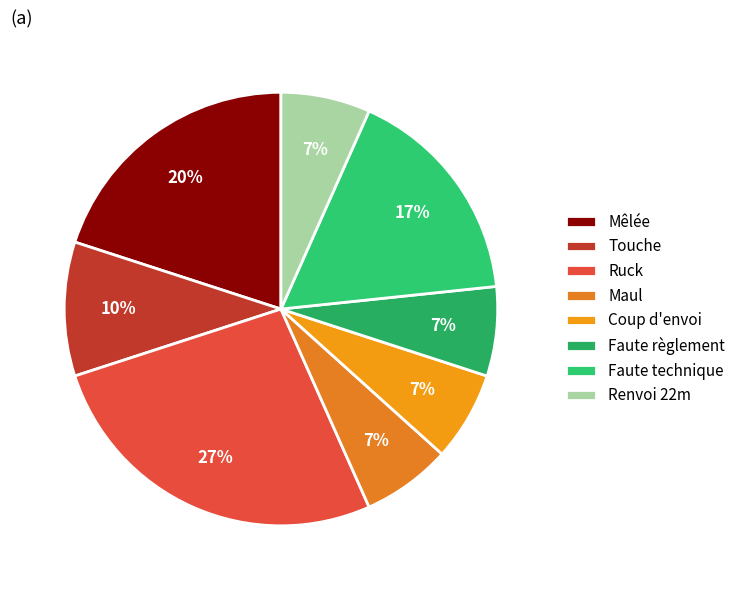

Between Touche and Coup d'envoi, which is larger?

Touche